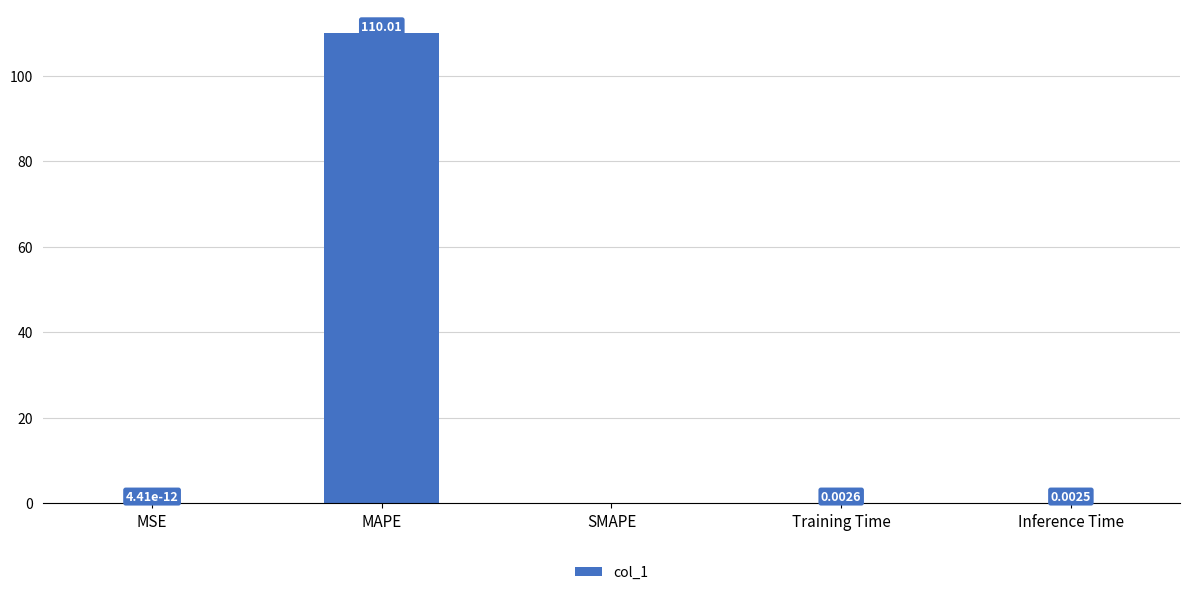

Between MSE and MAPE, which is larger?

MAPE